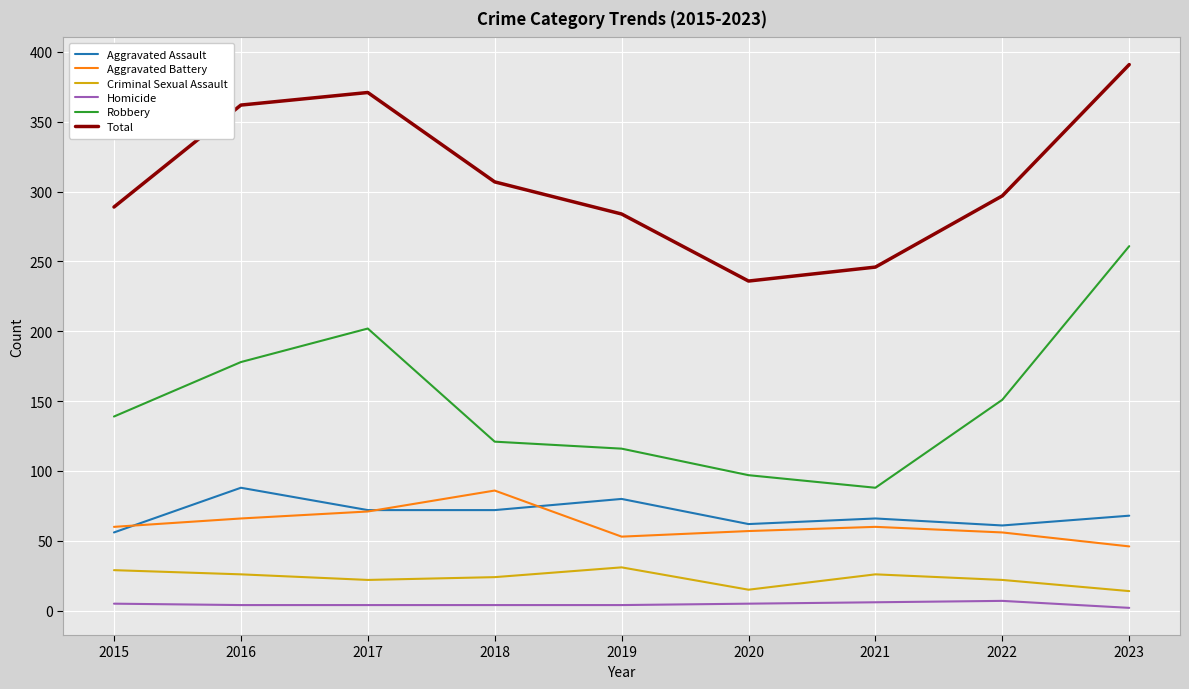

Between 2018 and 2023, which series saw the biggest shift?

Robbery